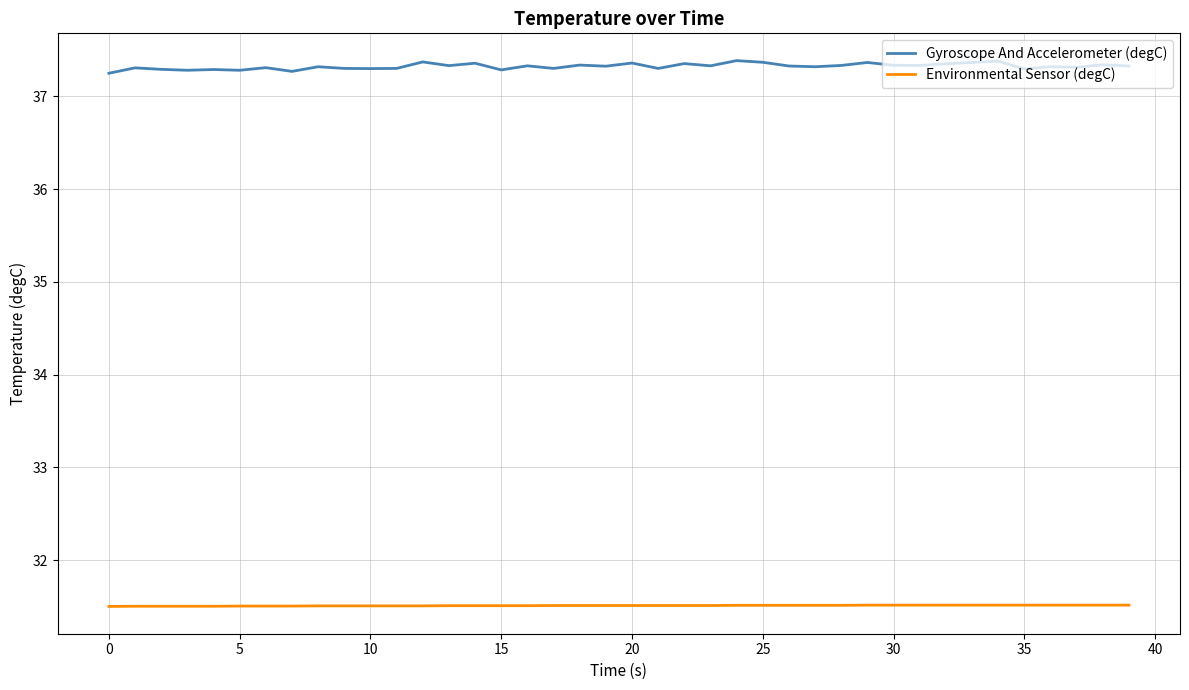

Which series has the widest spread of values?

Gyroscope And Accelerometer (degC)